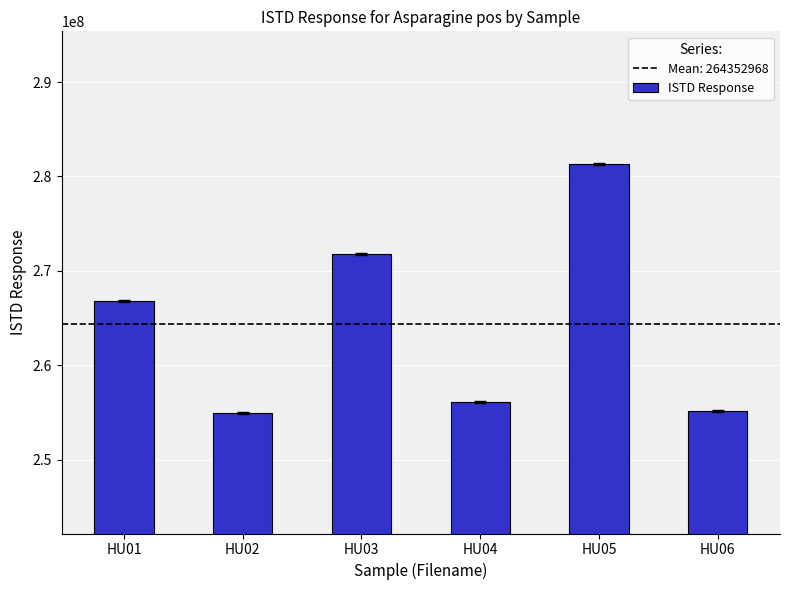

What is the sum of all values?

1586117808